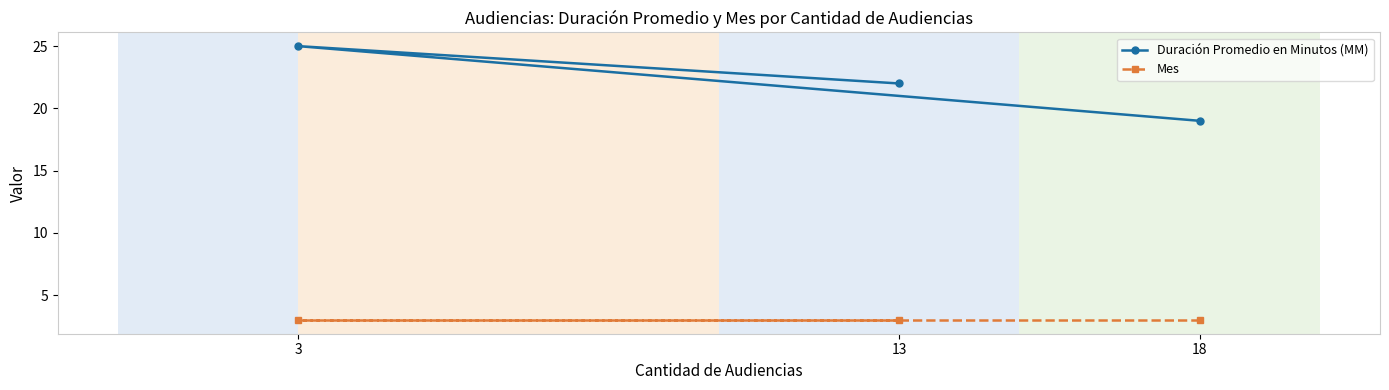

Between 3 and 13, which is larger?

3